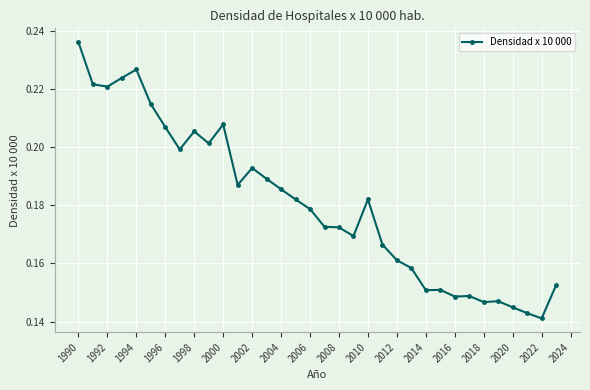

How many values are between 0 and 1?

34